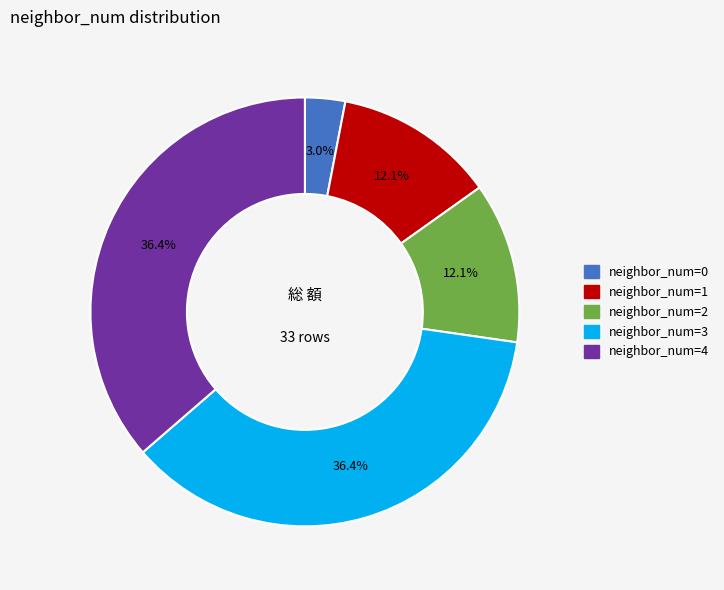

How many slices are in this pie chart?

5